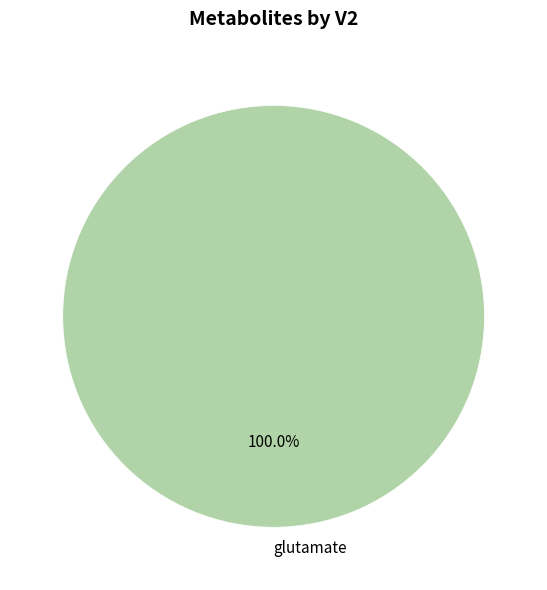

Count the number of slices in the pie.

1